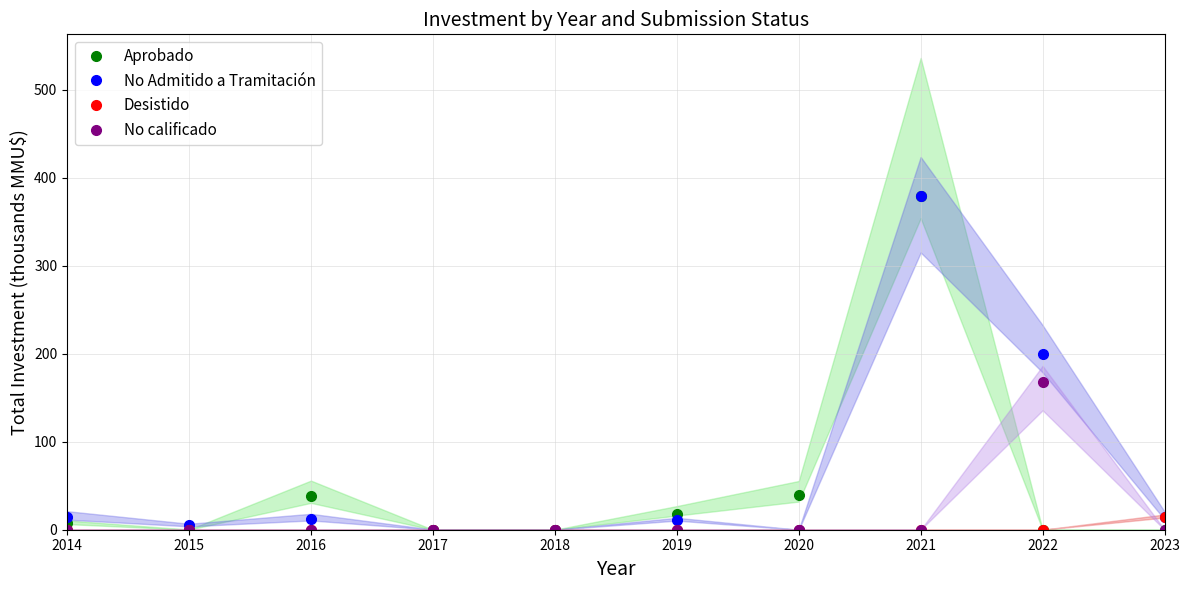

Between 2016 and 2018, which series saw the biggest shift?

Aprobado